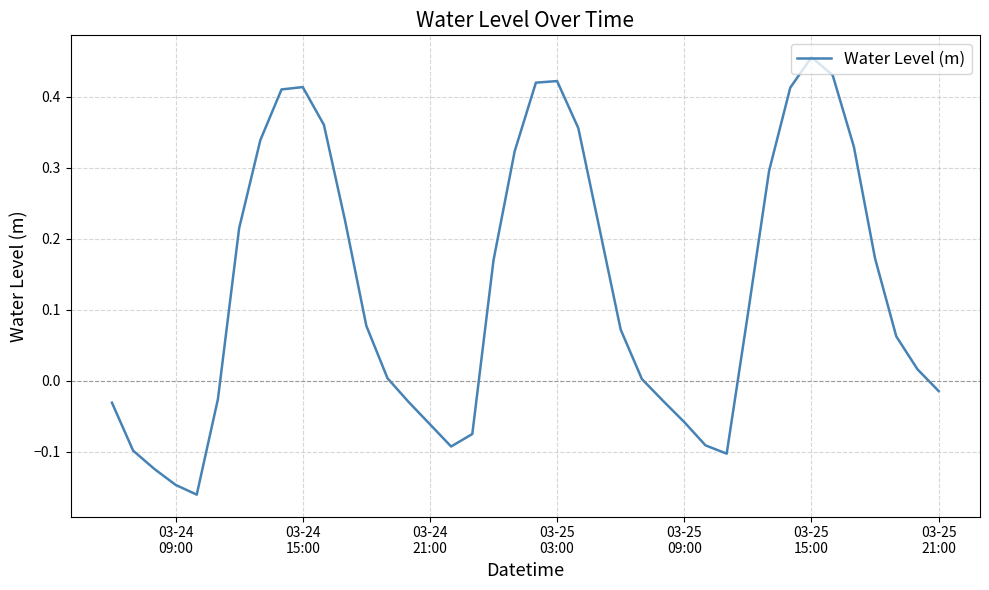

How many lines are shown in the chart?

1